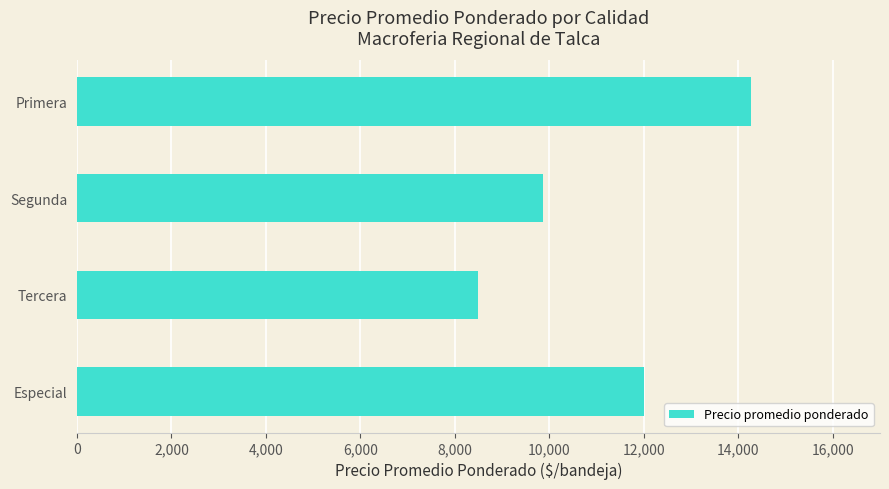

Which label corresponds to the largest value in the chart?

Primera